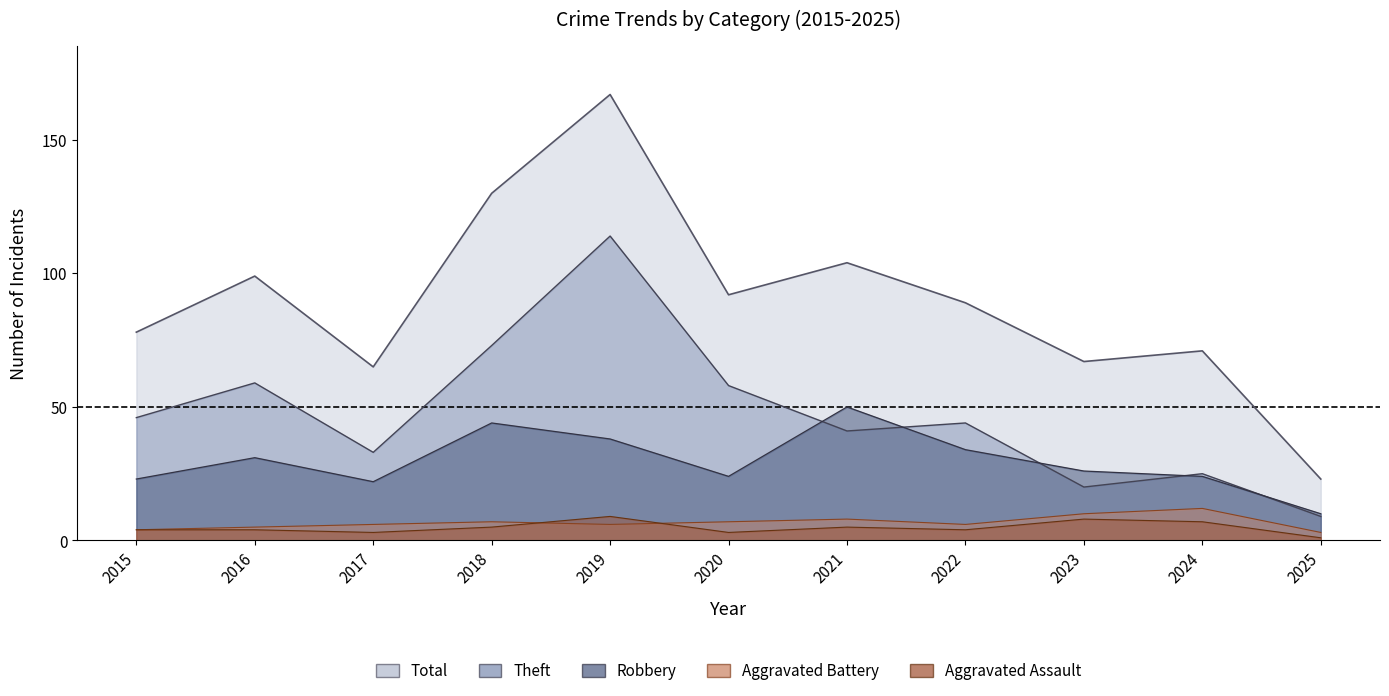

True or false: Robbery has more than 0 interior local peaks.

True